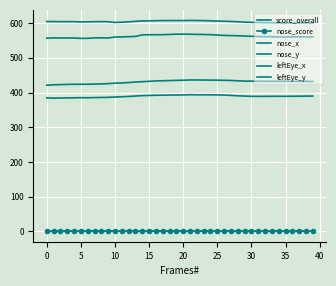

What is the lowest value of the nose_score series?

1.0